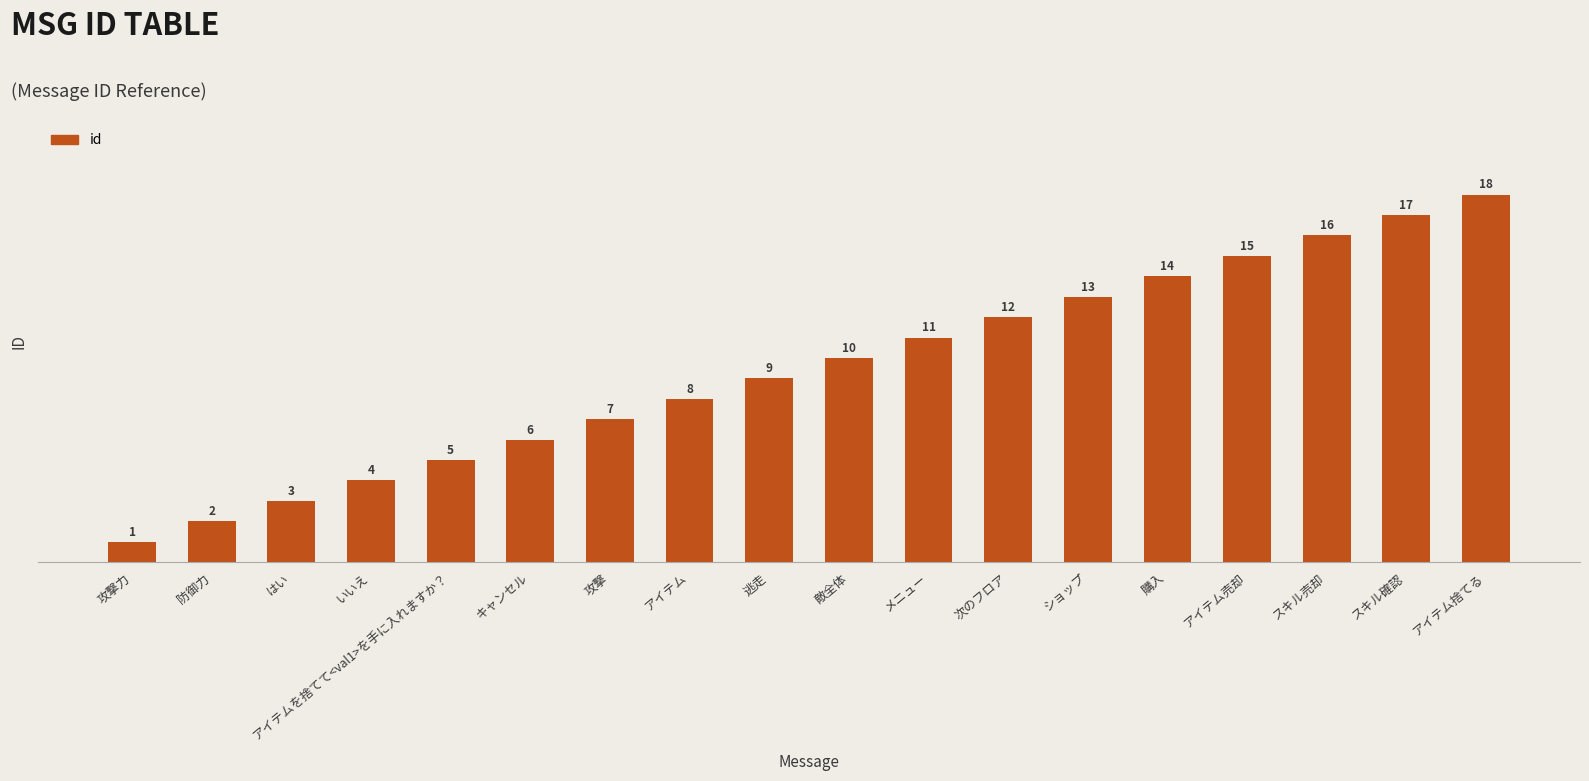

How many values are below 10?

9